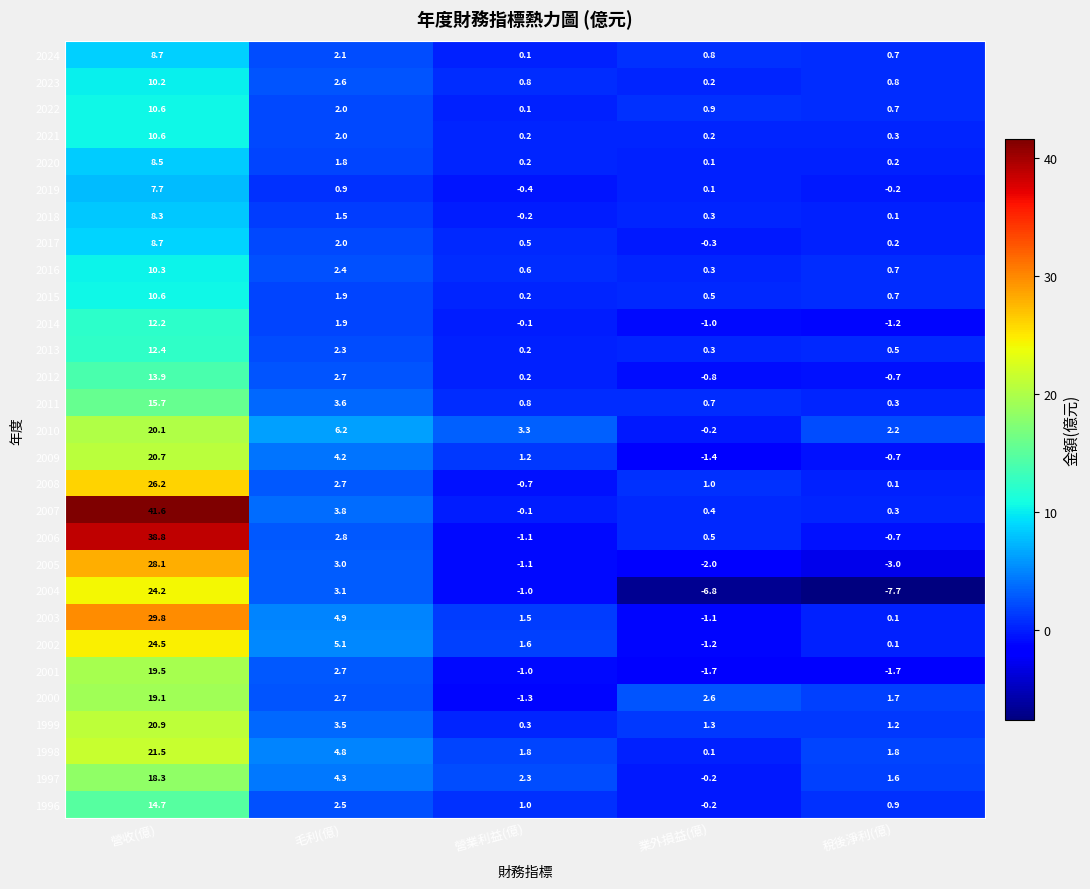

What is the total value across all series at 營業利益(億)?

9.9